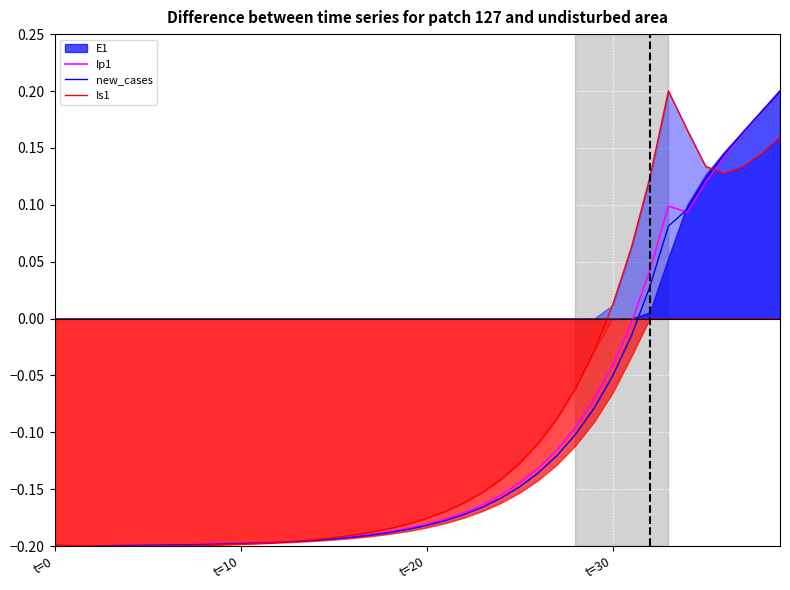

True or false: new_cases has more than 2 interior local peaks.

False